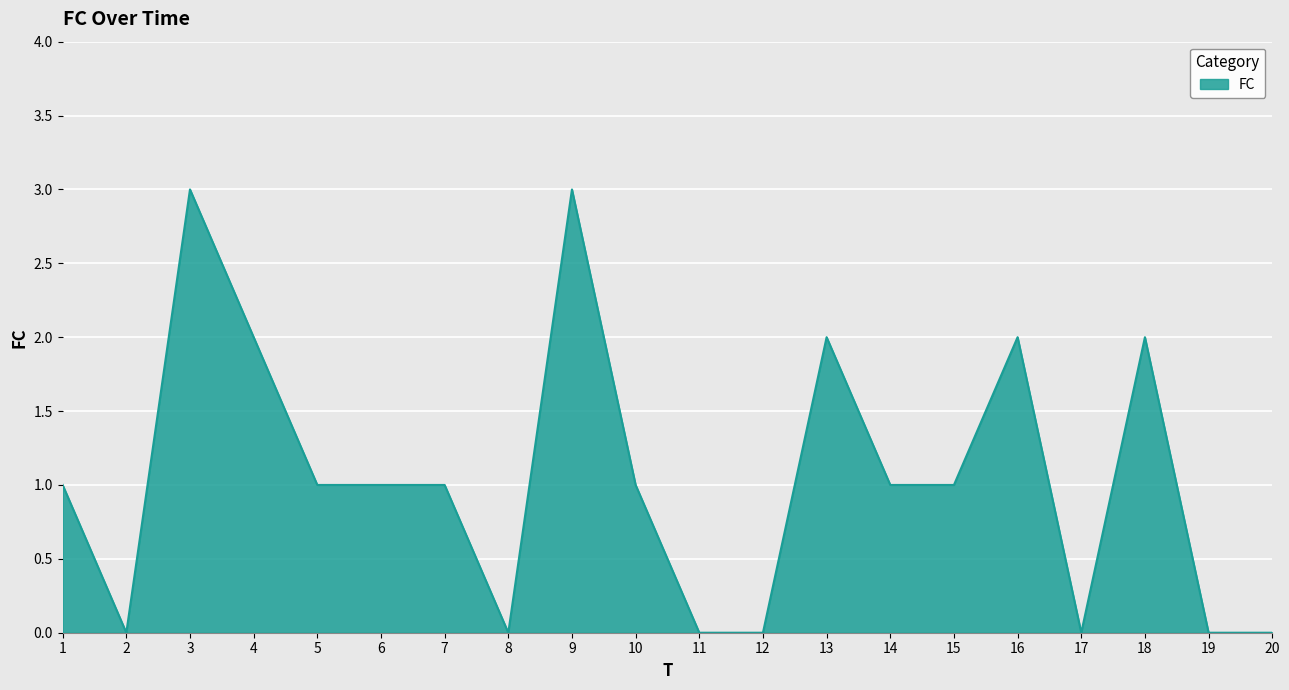

True or false: the data shows 1 at 20.

False